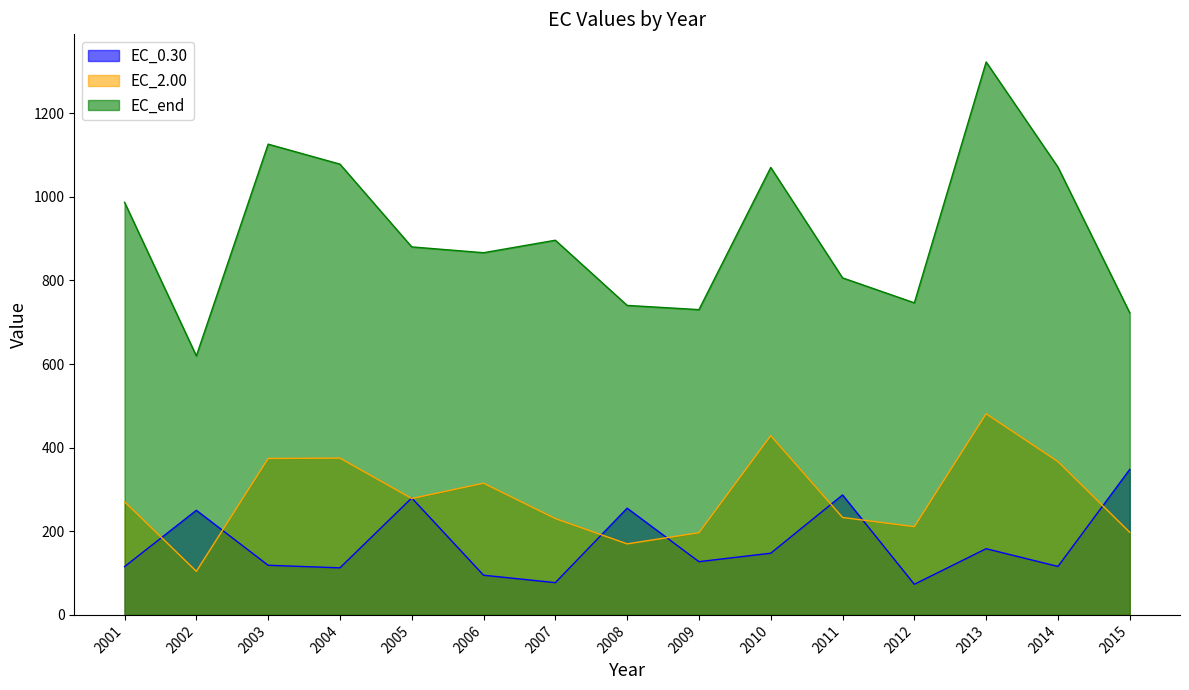

How many lines are shown in the chart?

3